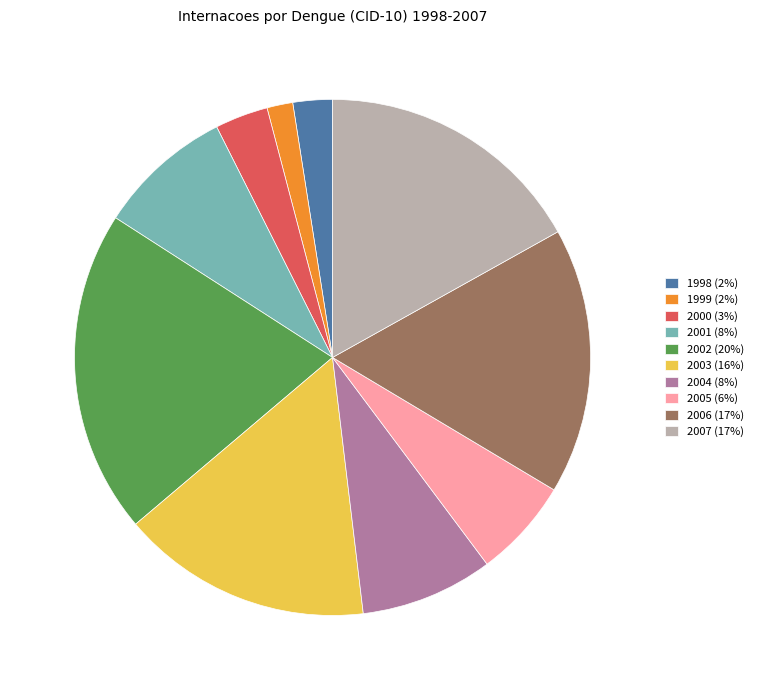

How many slices are in this pie chart?

10